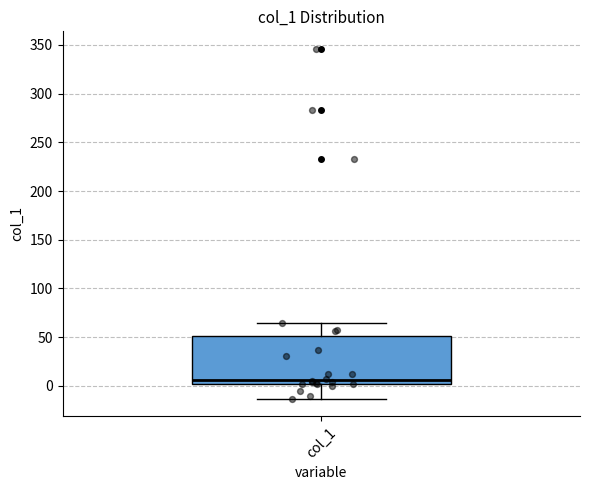

Transcribe this box plot: give where the median line is, the range the box spans, and where the two whiskers end, as read against the y-axis. The values are not printed on the chart, so give them approximately, as read against the axis.

median 5, box 0 to 50, whiskers -15 to 65